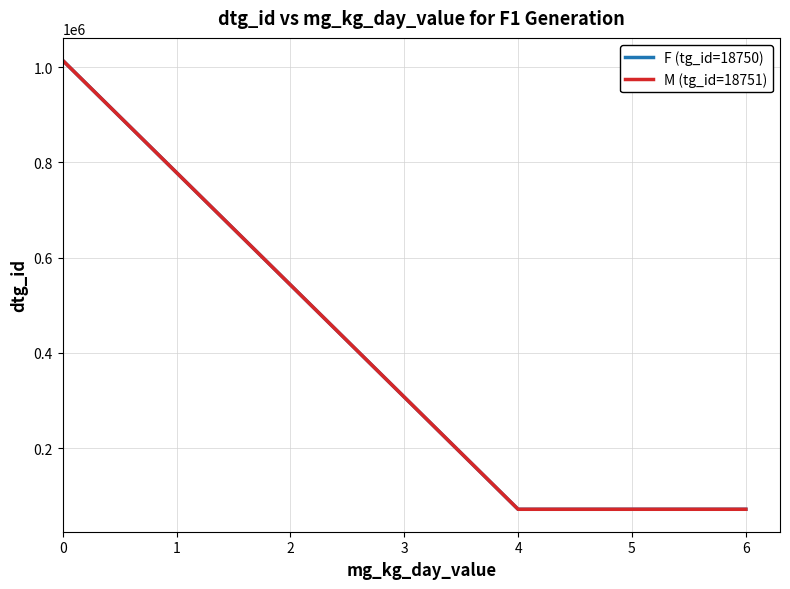

How many interior local valleys does the F (tg_id=18750) series have?

1